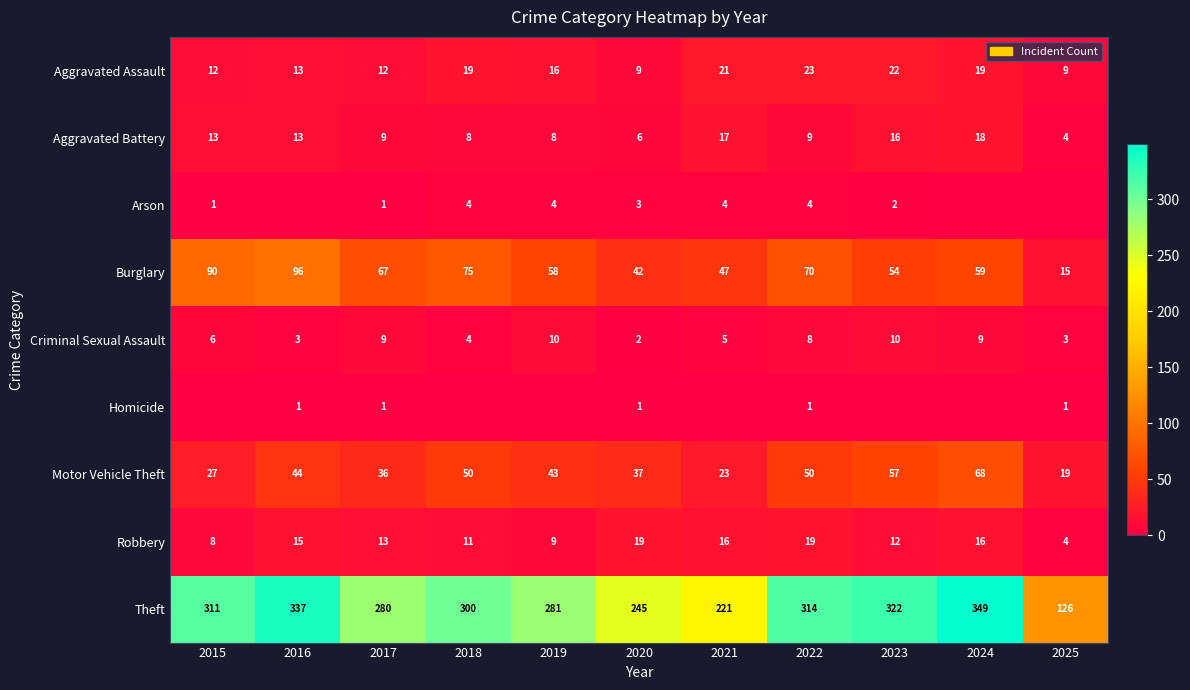

What is the sum of the Burglary values at 2017 and 2020?

109